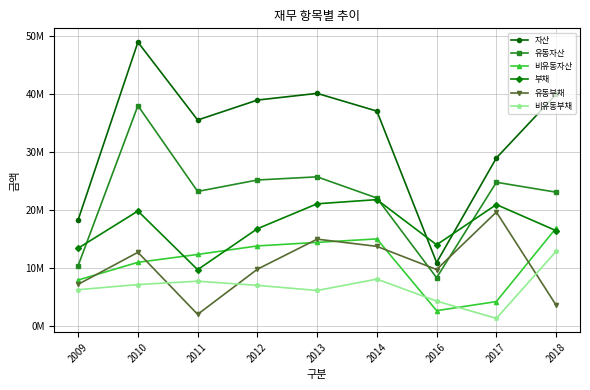

What is the spread (max minus min) of values at 2011?

33542867